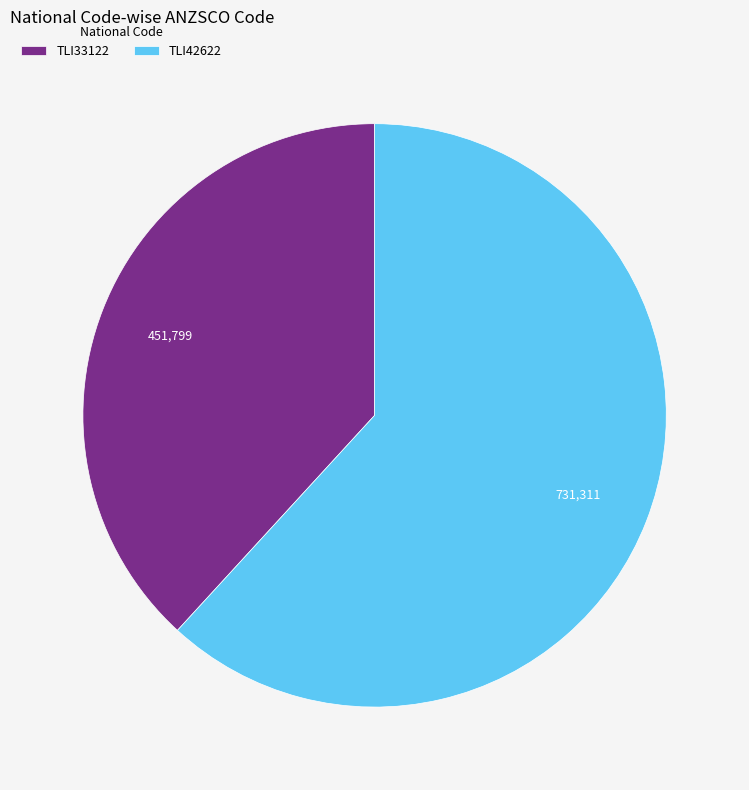

Which category has the smallest portion of the pie?

TLI33122